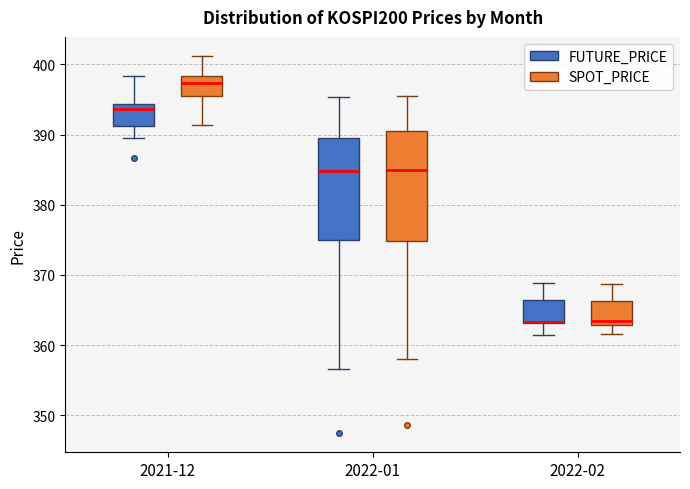

Reading left to right, transcribe this box plot: for each box, give where its median line is, the range the box spans, and where its two whiskers end, as read against the y-axis. The values are not printed on the chart, so give them approximately, as read against the axis.

2021-12 (FUTURE_PRICE): median 394 (just below the box's upper edge), box 391 to 394, whiskers 390 to 398
2021-12 (SPOT_PRICE): median 397, box 396 to 398, whiskers 391 to 401
2022-01 (FUTURE_PRICE): median 385, box 375 to 389, whiskers 357 to 395
2022-01 (SPOT_PRICE): median 385, box 375 to 391, whiskers 358 to 396
2022-02 (FUTURE_PRICE): median 363 (drawn on the box's lower edge), box 363 to 366, whiskers 362 to 369
2022-02 (SPOT_PRICE): median 363 (just above the box's lower edge), box 363 to 366, whiskers 362 to 369